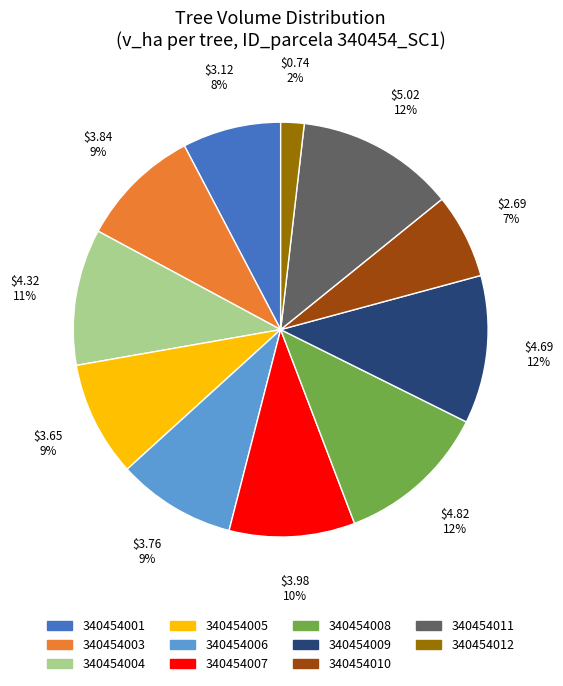

To the nearest percent, what portion does 340454010 represent?

7%